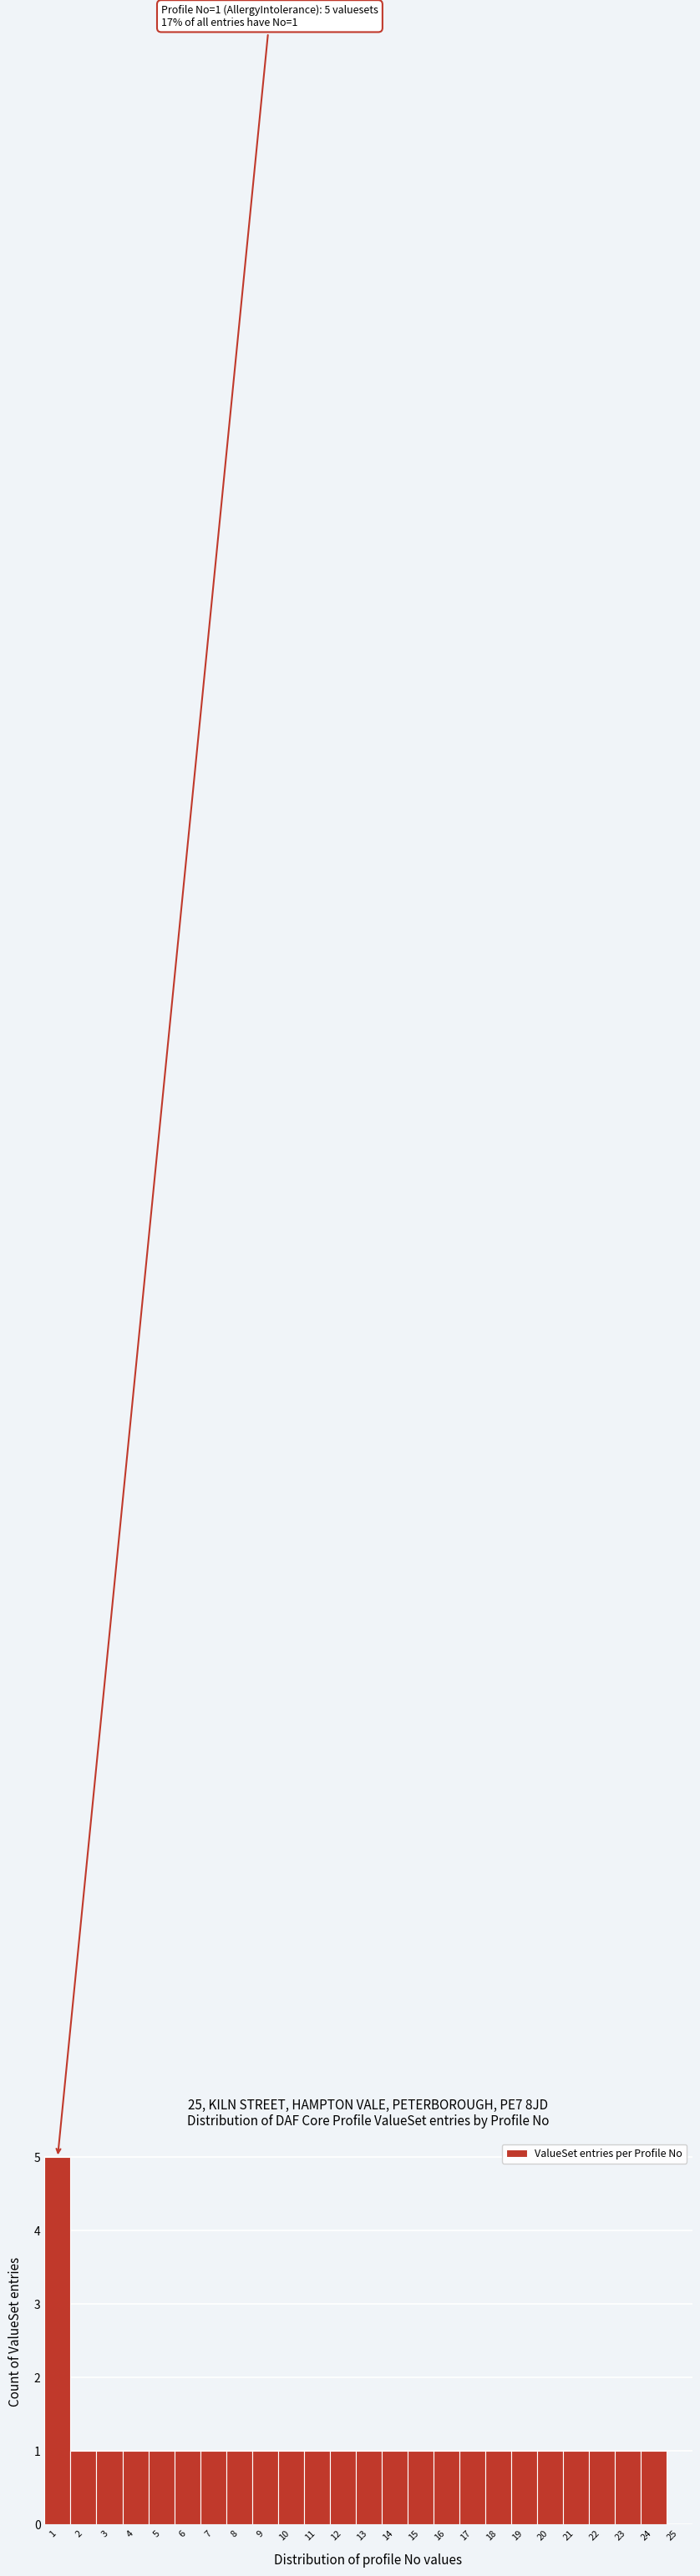

Which range on the x-axis has the tallest bar?

0.5 to 1.5